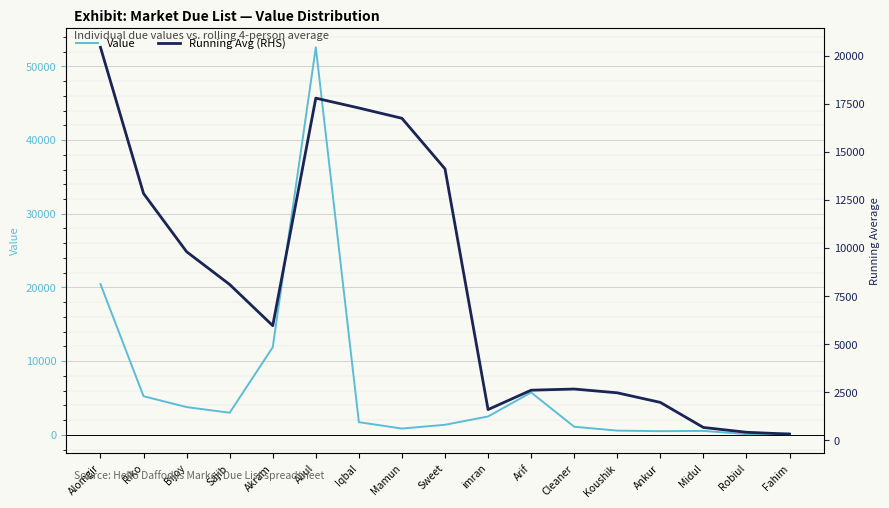

Which series has the widest spread of values?

Value